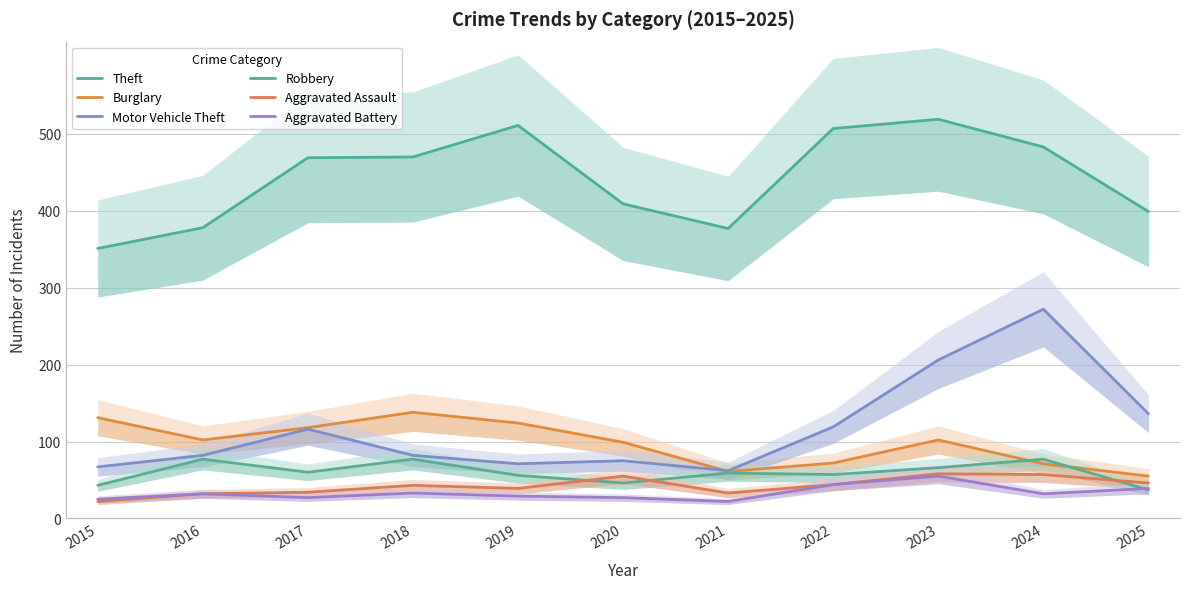

How many data points in Aggravated Battery are above 32?

4